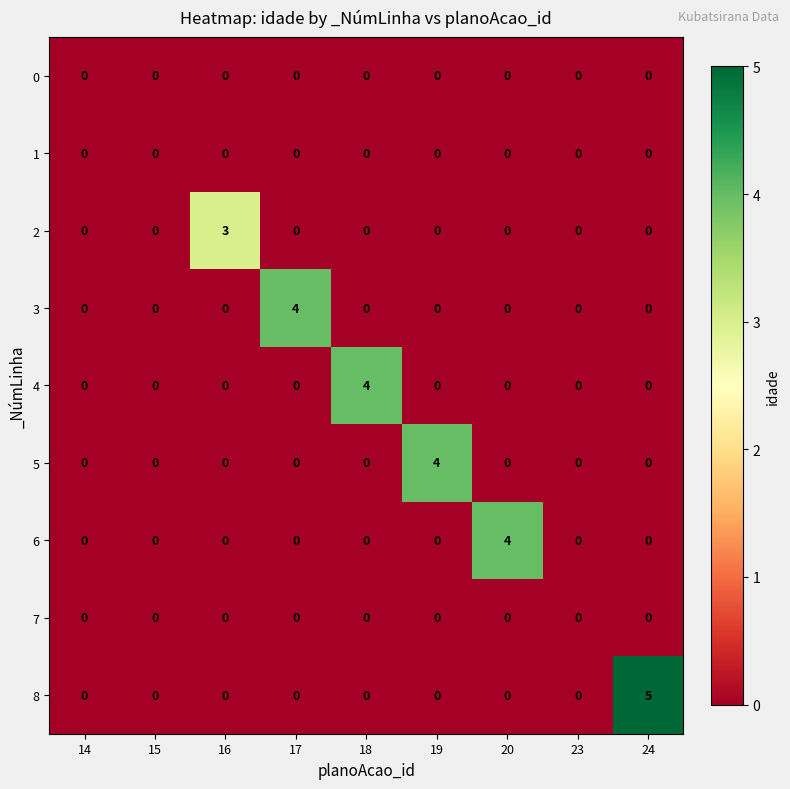

Is it true that 4 equals 0 at 20?

True